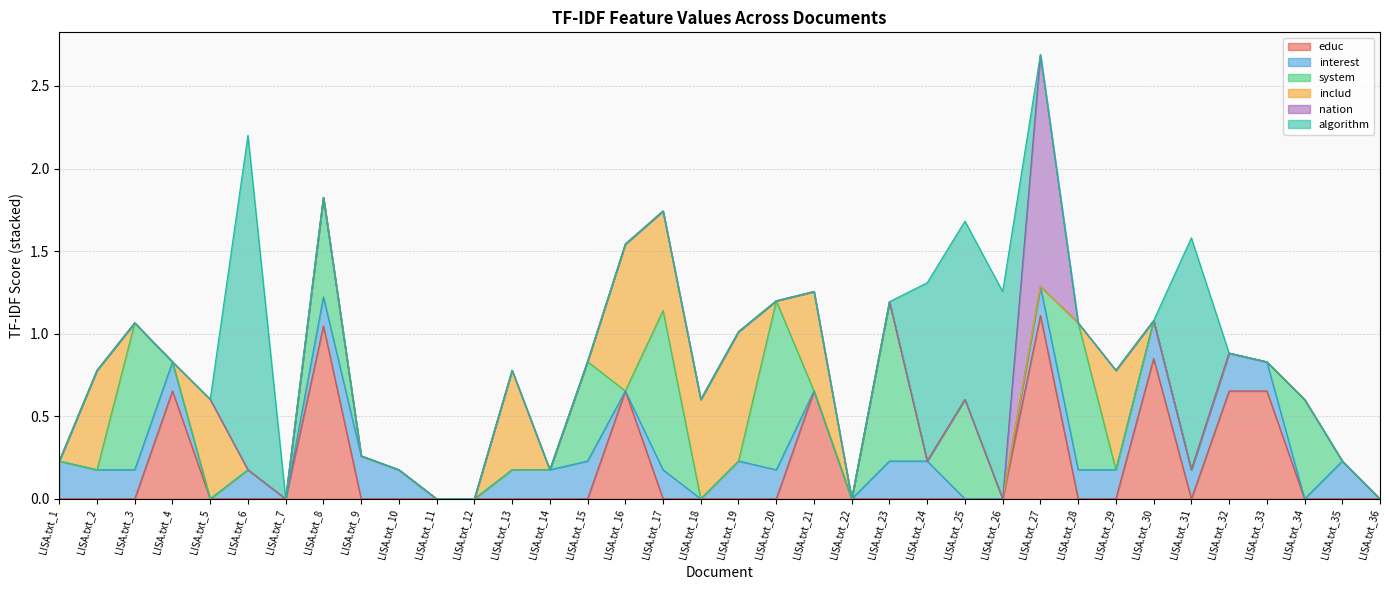

What is the difference between the maximum and minimum values in the educ series?

1.1